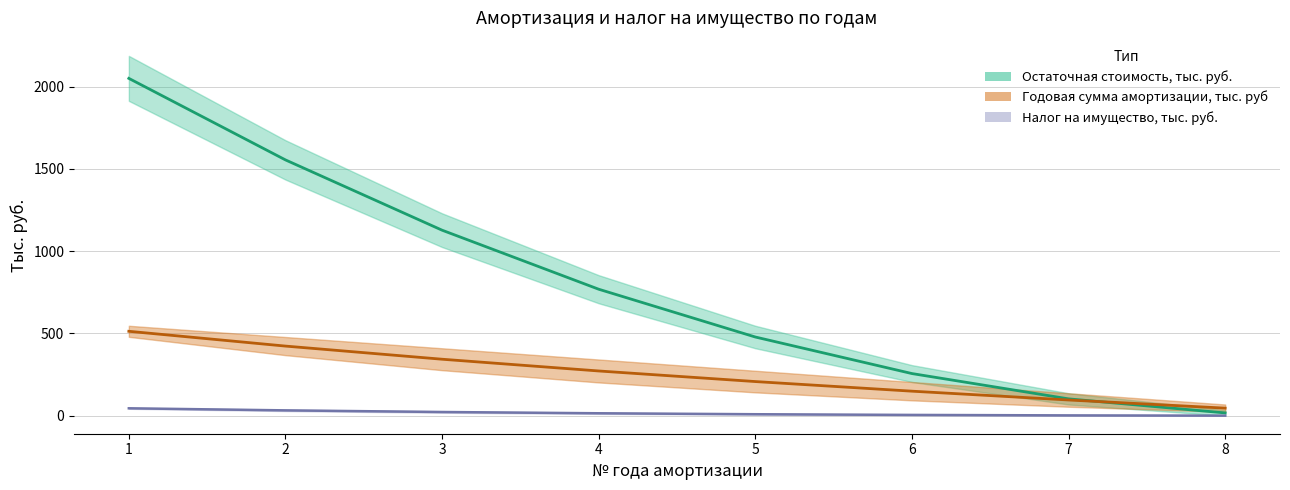

Is it true that Дисконтированный амортизационный фонд equals 2050.0 at 1?

True